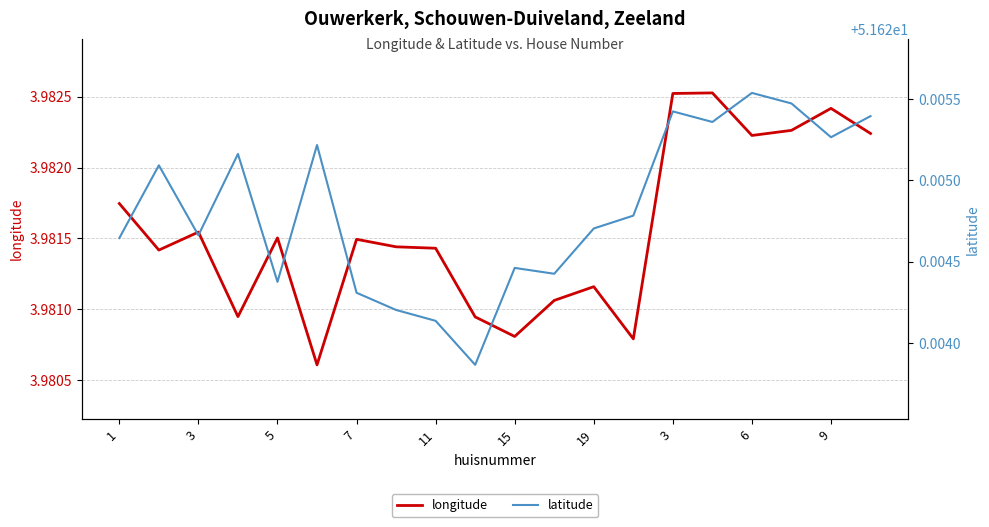

In latitude, how many points are lower than both neighbors (excluding endpoints)?

6